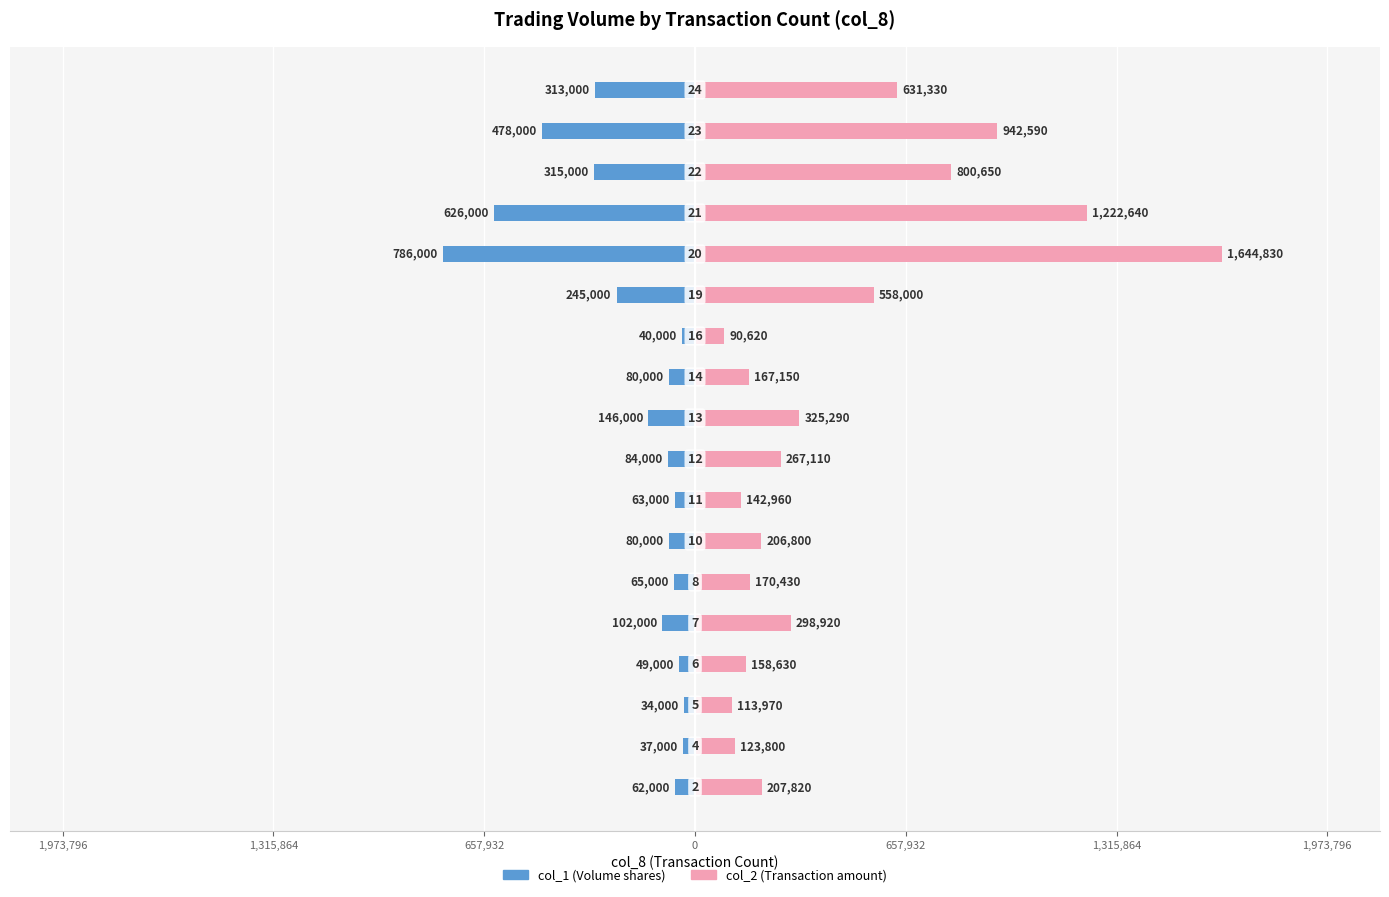

Which series changed the most between 0 and 1,315,864?

col_1